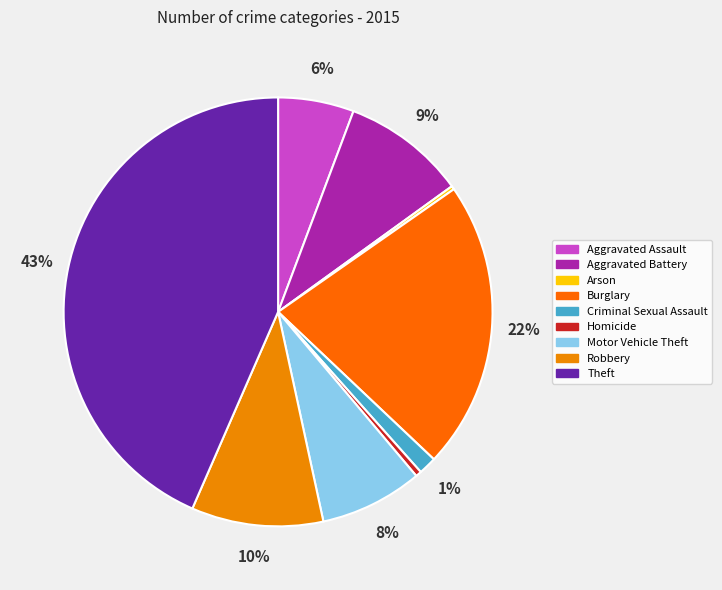

Count the number of slices in the pie.

9